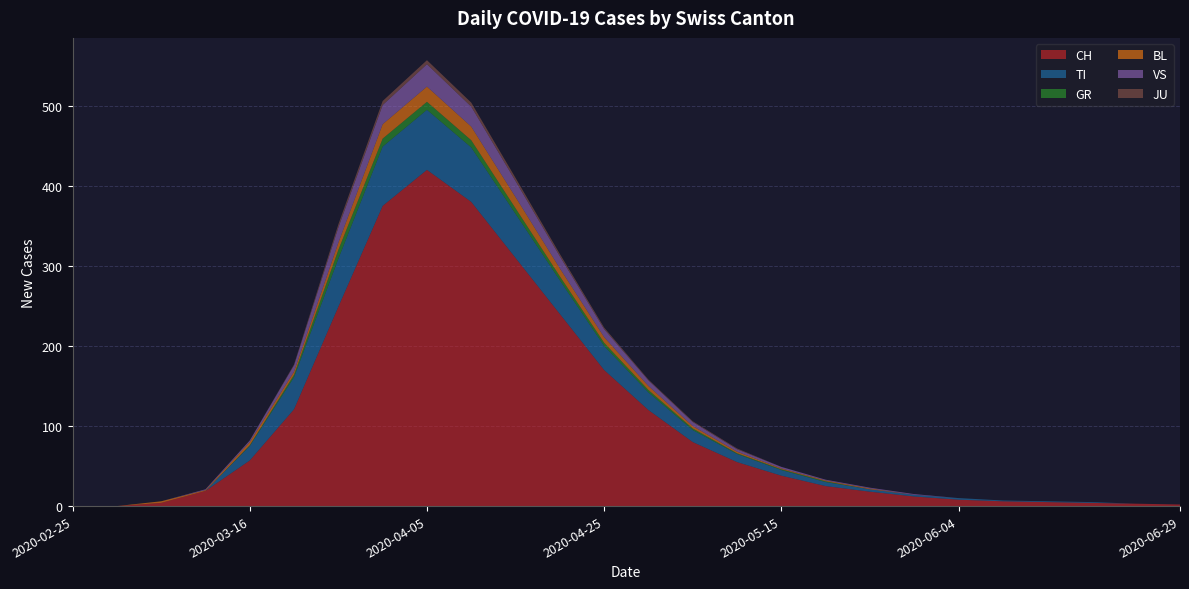

Reading right to left, list all the values displayed in this chart.

CH: 2020-06-29=2	2020-06-24=3	2020-06-19=4	2020-06-14=5	2020-06-09=6	2020-06-04=8	2020-05-30=12	2020-05-25=18	2020-05-20=25	2020-05-15=38	2020-05-10=55	2020-05-05=80	2020-04-30=120	2020-04-25=170	2020-04-20=240	2020-04-15=310	2020-04-10=380	2020-04-05=420	2020-03-31=375	2020-03-26=249	2020-03-21=121	2020-03-16=57	2020-03-11=19	2020-03-06=4	2020-03-01=0	2020-02-25=0
TI: 2020-06-29=0	2020-06-24=0	2020-06-19=1	2020-06-14=1	2020-06-09=1	2020-06-04=2	2020-05-30=2	2020-05-25=3	2020-05-20=5	2020-05-15=7	2020-05-10=10	2020-05-05=15	2020-04-30=22	2020-04-25=30	2020-04-20=42	2020-04-15=55	2020-04-10=68	2020-04-05=75	2020-03-31=74	2020-03-26=60	2020-03-21=40	2020-03-16=18	2020-03-11=0	2020-03-06=0	2020-03-01=0	2020-02-25=0
GR: 2020-06-29=0	2020-06-24=0	2020-06-19=0	2020-06-14=0	2020-06-09=0	2020-06-04=0	2020-05-30=0	2020-05-25=0	2020-05-20=1	2020-05-15=1	2020-05-10=1	2020-05-05=2	2020-04-30=3	2020-04-25=4	2020-04-20=5	2020-04-15=7	2020-04-10=9	2020-04-05=10	2020-03-31=10	2020-03-26=11	2020-03-21=3	2020-03-16=1	2020-03-11=0	2020-03-06=0	2020-03-01=0	2020-02-25=0
BL: 2020-06-29=0	2020-06-24=0	2020-06-19=0	2020-06-14=0	2020-06-09=0	2020-06-04=0	2020-05-30=0	2020-05-25=1	2020-05-20=1	2020-05-15=1	2020-05-10=2	2020-05-05=3	2020-04-30=5	2020-04-25=7	2020-04-20=10	2020-04-15=14	2020-04-10=17	2020-04-05=19	2020-03-31=18	2020-03-26=9	2020-03-21=4	2020-03-16=4	2020-03-11=1	2020-03-06=2	2020-03-01=0	2020-02-25=0
VS: 2020-06-29=0	2020-06-24=0	2020-06-19=0	2020-06-14=0	2020-06-09=0	2020-06-04=0	2020-05-30=1	2020-05-25=1	2020-05-20=1	2020-05-15=2	2020-05-10=3	2020-05-05=5	2020-04-30=7	2020-04-25=10	2020-04-20=15	2020-04-15=20	2020-04-10=25	2020-04-05=28	2020-03-31=24	2020-03-26=19	2020-03-21=8	2020-03-16=2	2020-03-11=1	2020-03-06=0	2020-03-01=0	2020-02-25=0
JU: 2020-06-29=0	2020-06-24=0	2020-06-19=0	2020-06-14=0	2020-06-09=0	2020-06-04=0	2020-05-30=0	2020-05-25=0	2020-05-20=0	2020-05-15=0	2020-05-10=1	2020-05-05=1	2020-04-30=1	2020-04-25=2	2020-04-20=3	2020-04-15=4	2020-04-10=5	2020-04-05=5	2020-03-31=5	2020-03-26=4	2020-03-21=1	2020-03-16=0	2020-03-11=0	2020-03-06=0	2020-03-01=0	2020-02-25=0